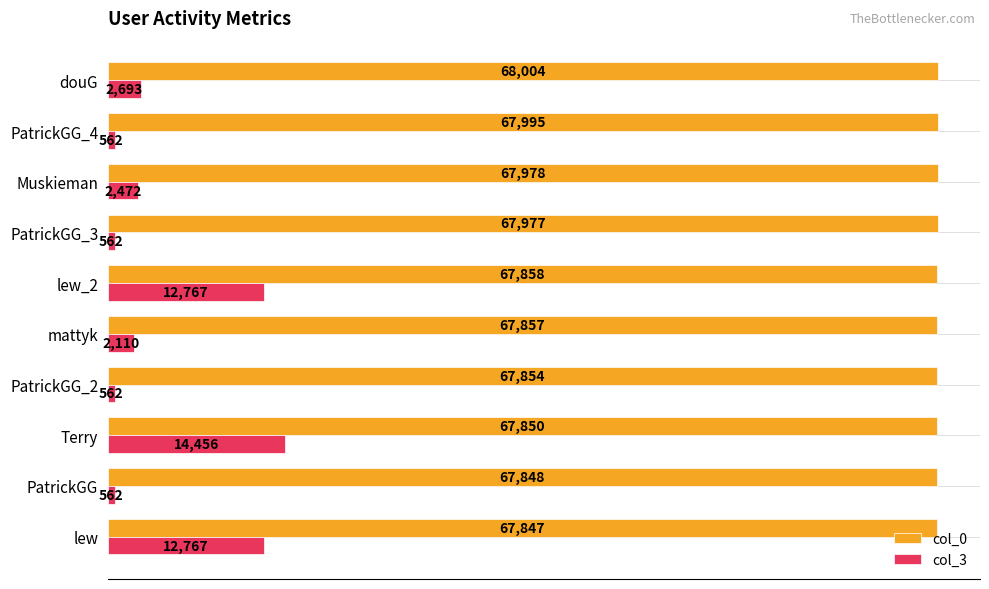

Which series has the largest total across all categories?

col_0